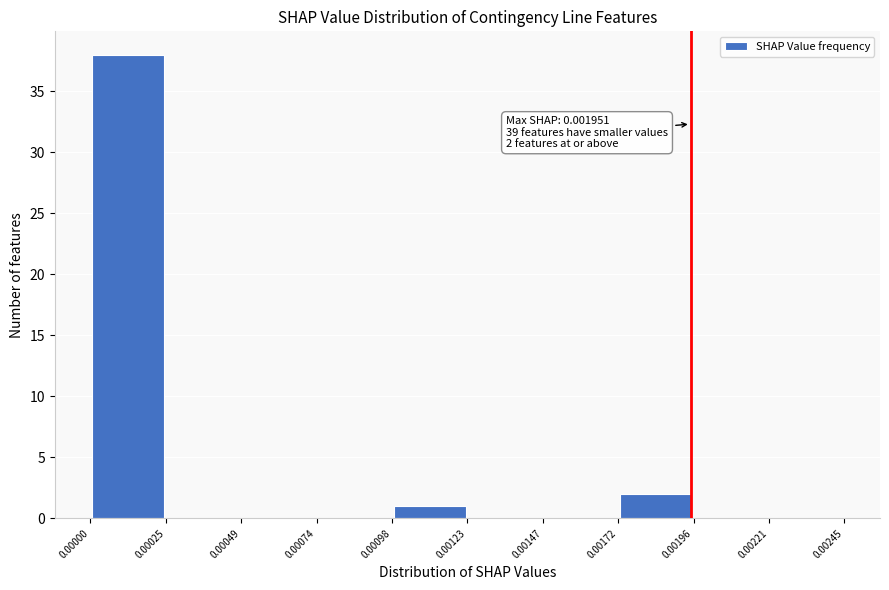

Over which range of the x-axis is the bar tallest?

0.00000 to 0.00025